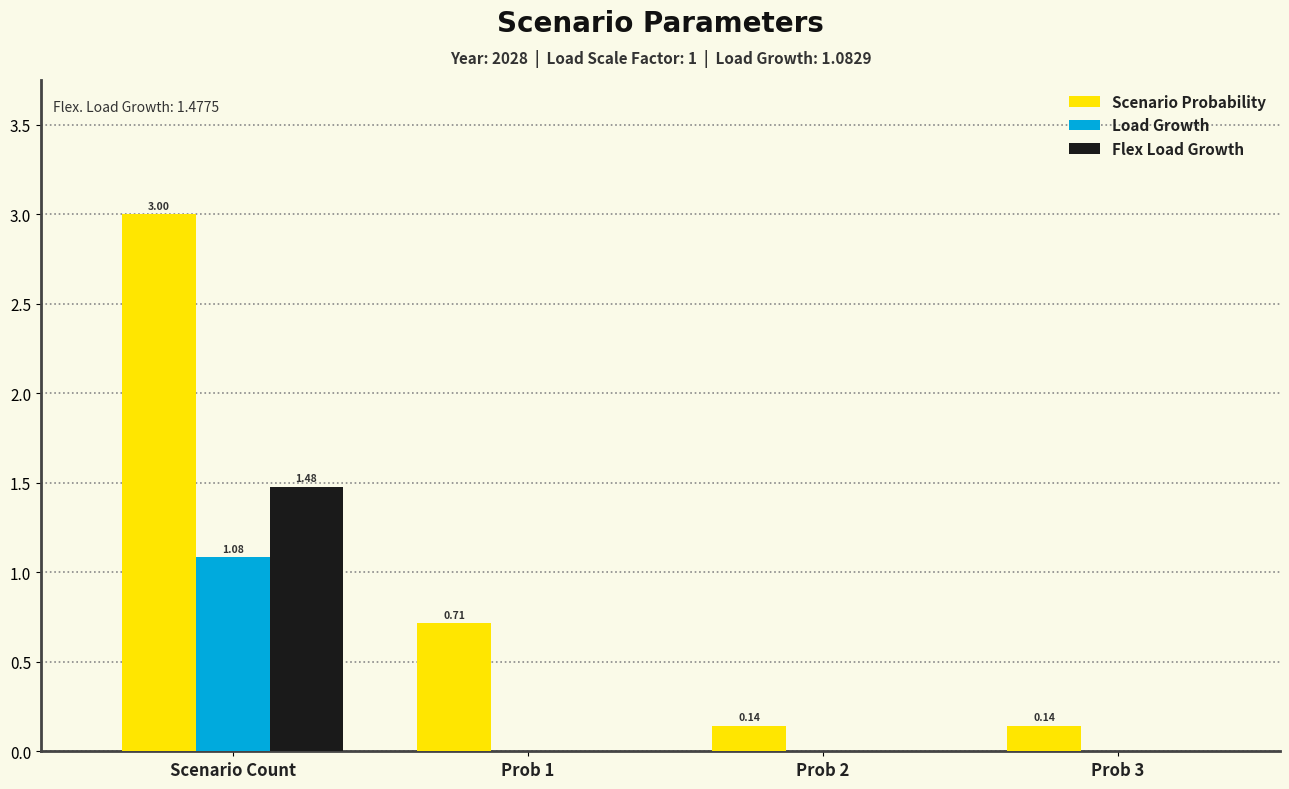

What is the sum of the Scenario Probability values at Prob 2 and Prob 3?

0.3